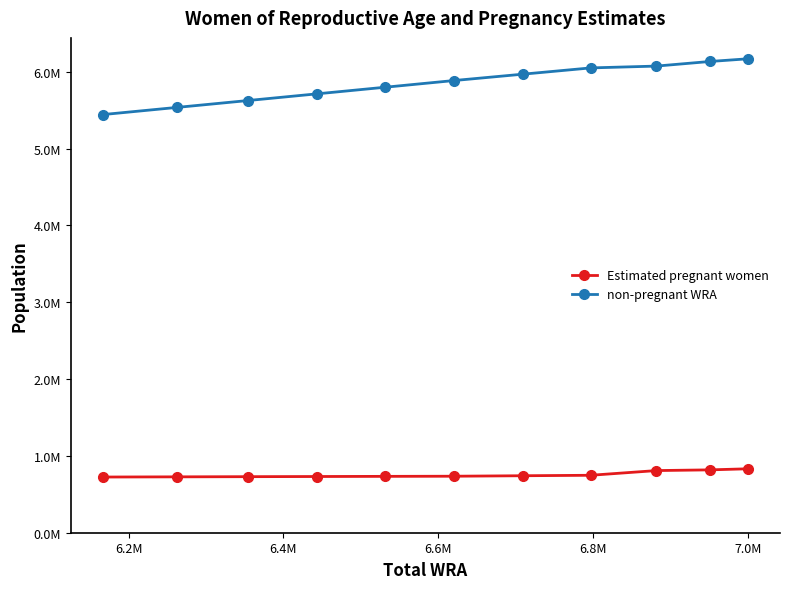

How many distinct data groups are displayed?

2